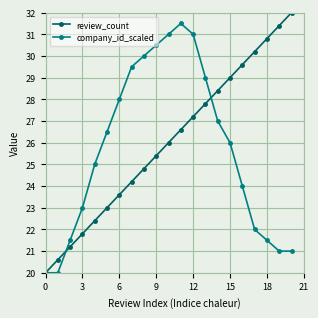

Does the chart have visible grid lines?

Yes